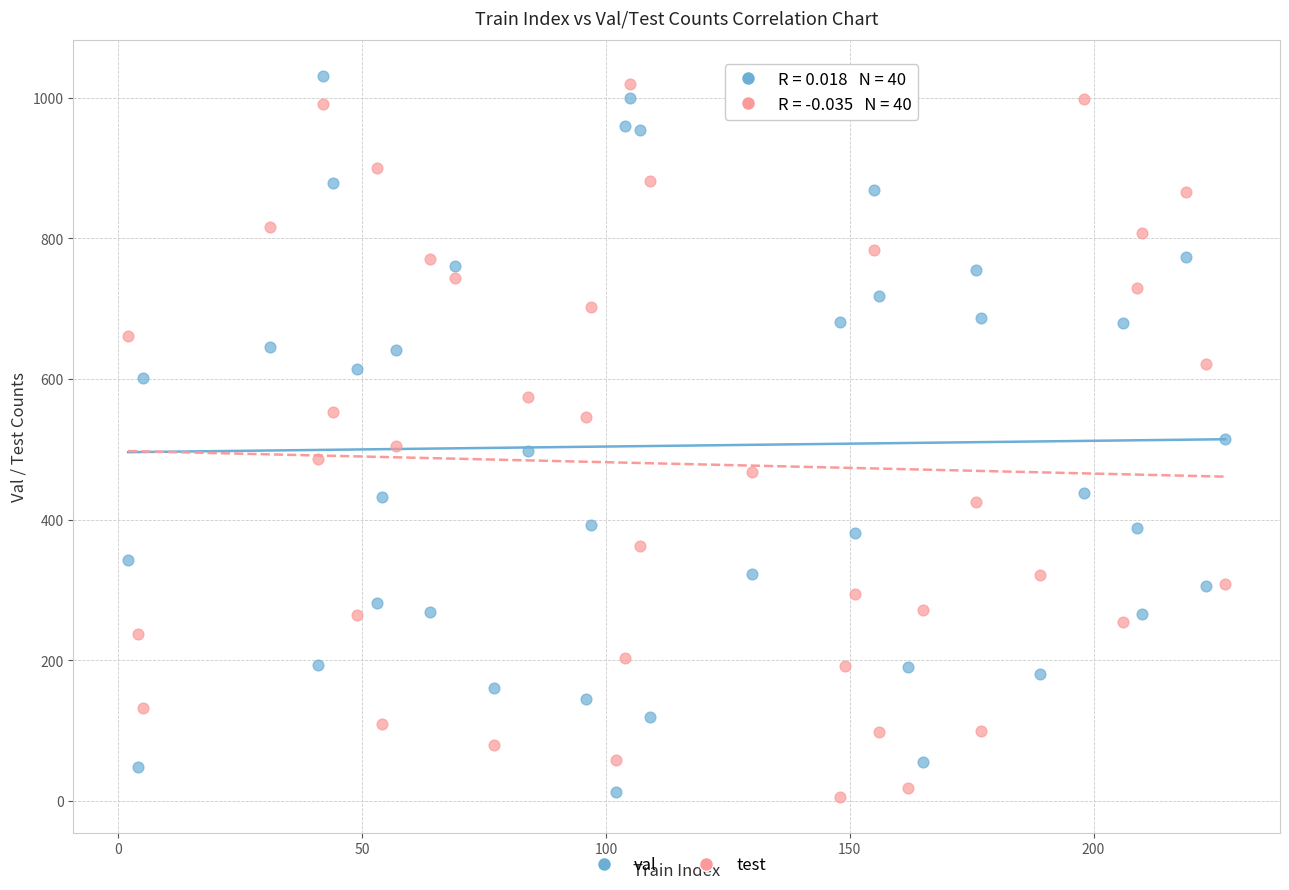

Which series contains the highest Y value?

val